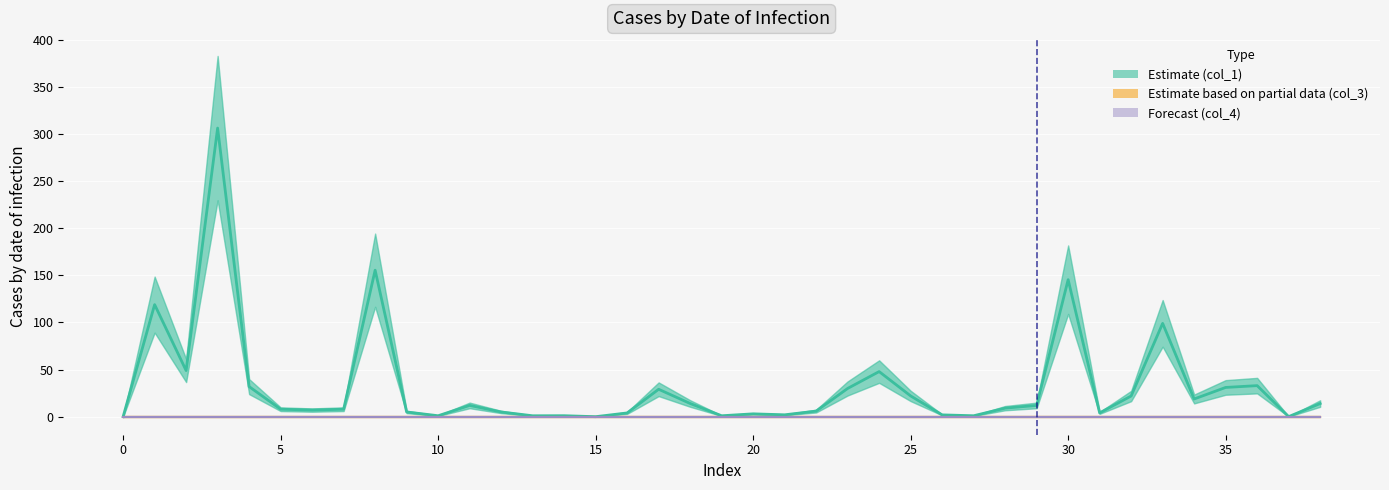

Count the number of categories in the chart.

39